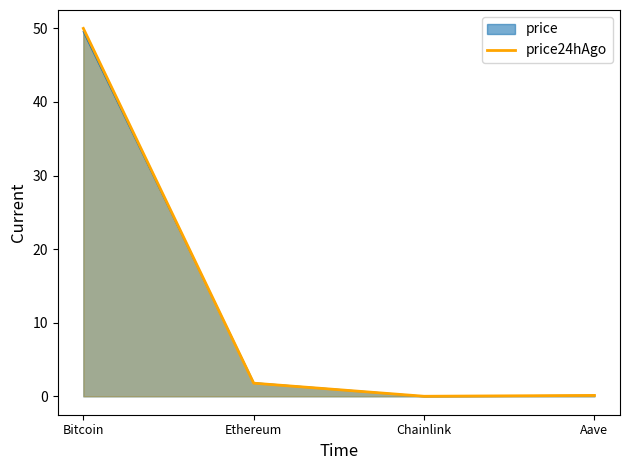

Between Aave and Ethereum, which is larger?

Ethereum